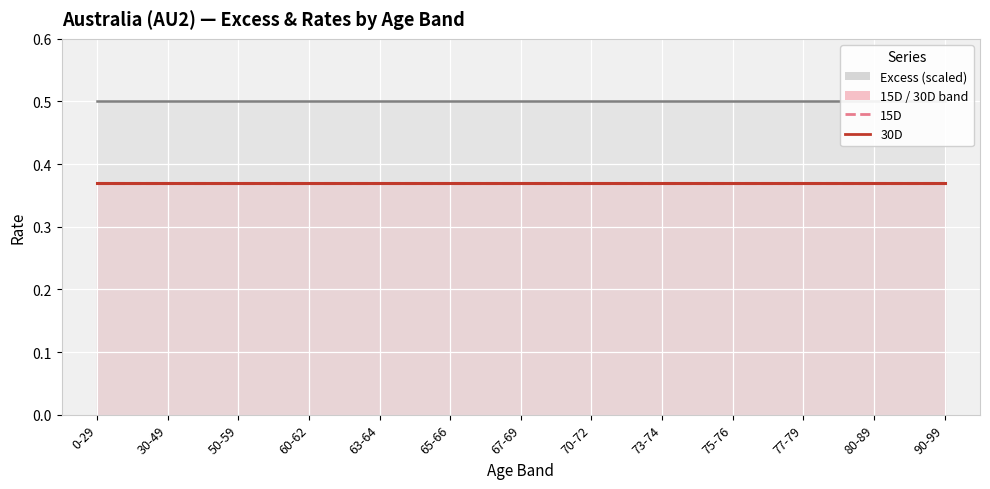

What is the difference between the highest and lowest values at 0-29?

0.1